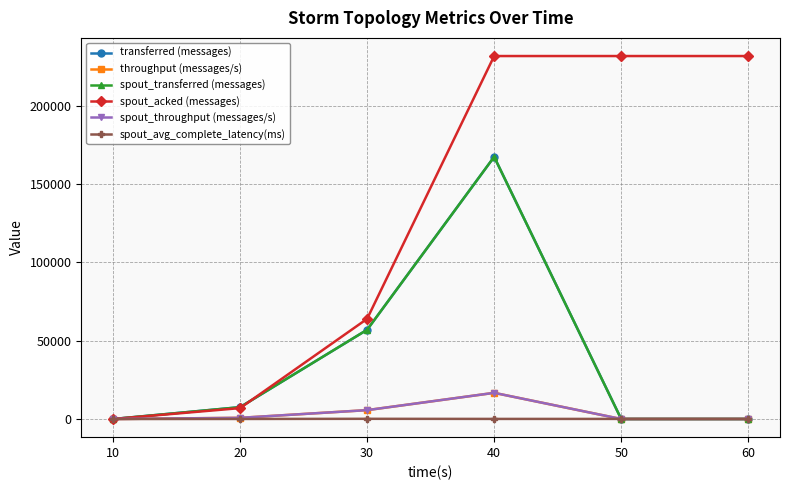

Does the chart have visible grid lines?

Yes